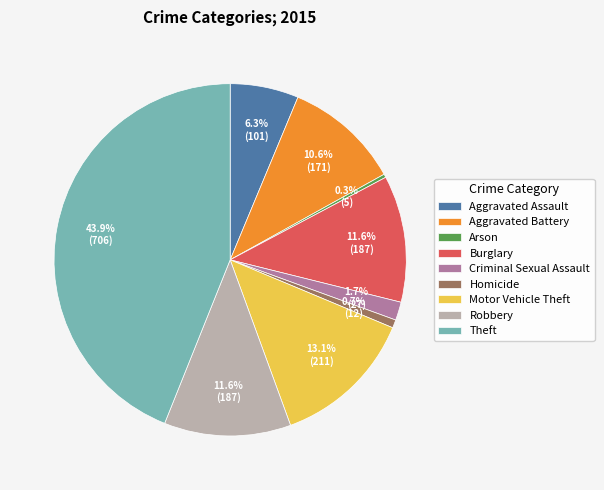

What is the largest slice in the pie chart?

Theft